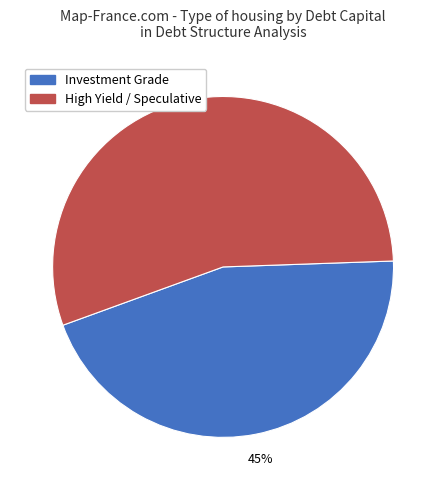

Is there any slice that represents more than half of the pie?

Yes